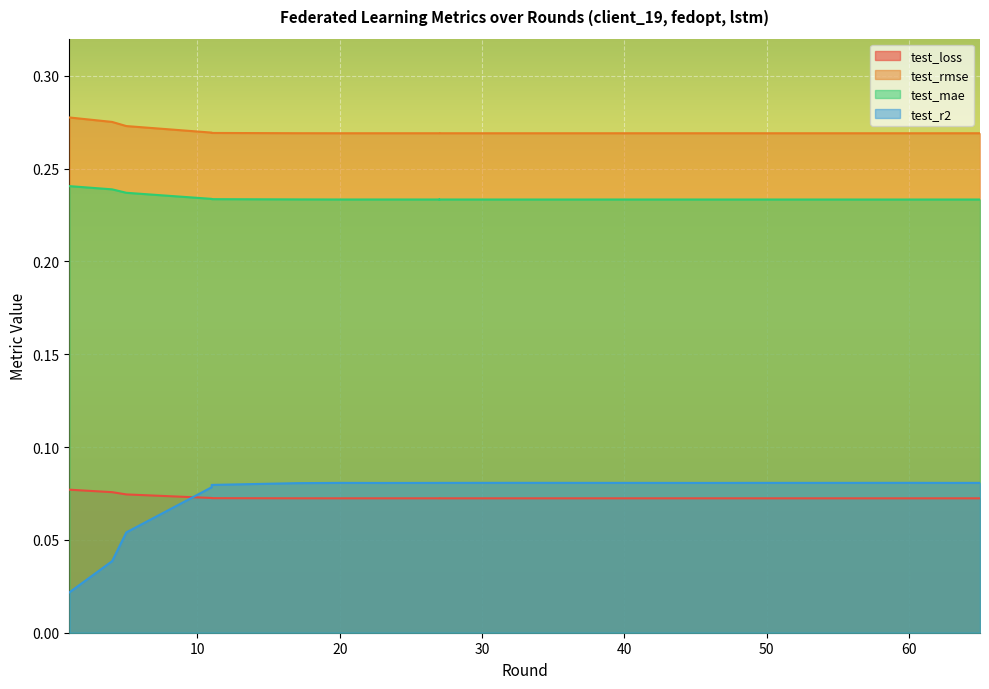

What is the difference between the maximum and minimum values in the test_r2 series?

0.1